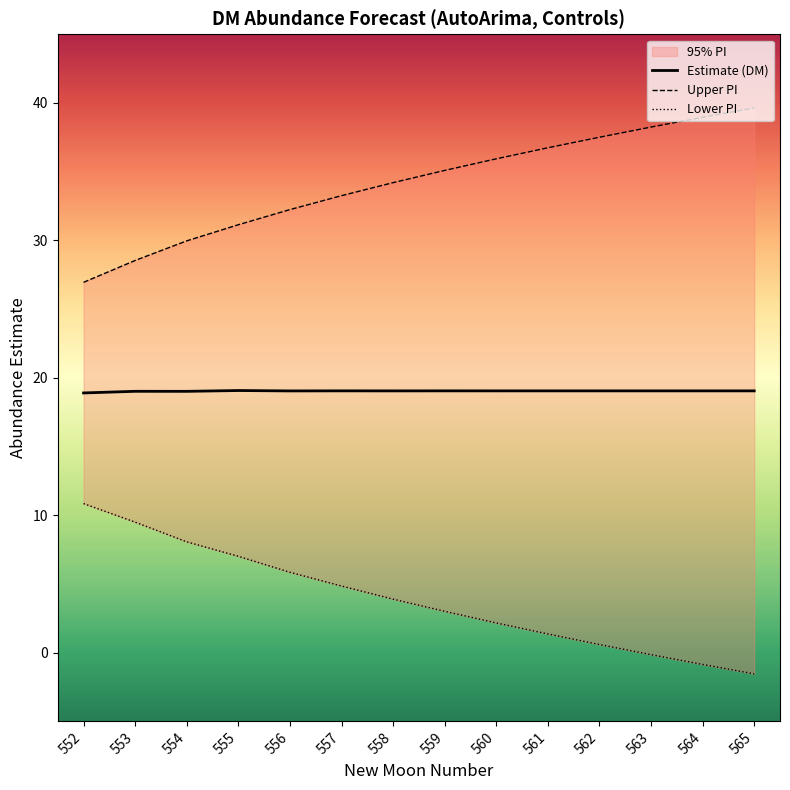

Which category has the lowest value in the Upper PI series?

552